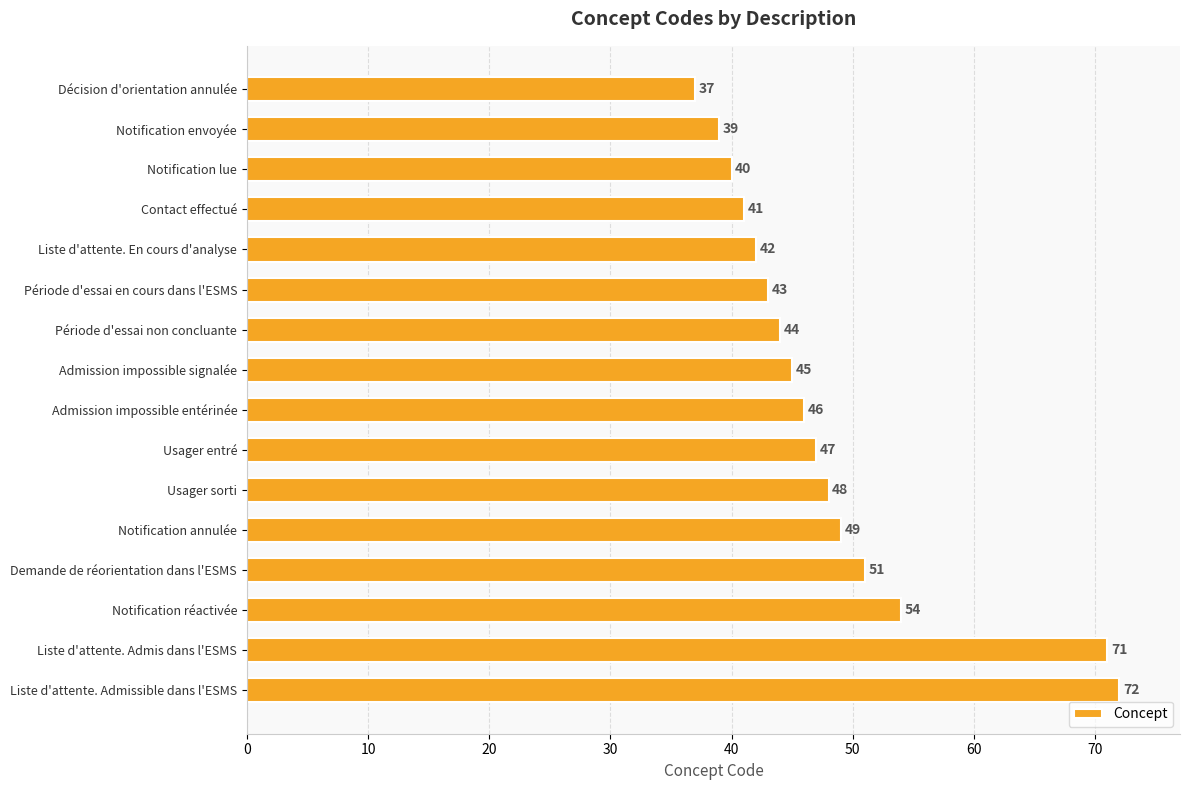

Are the bars grouped side by side (vs. stacked)?

No